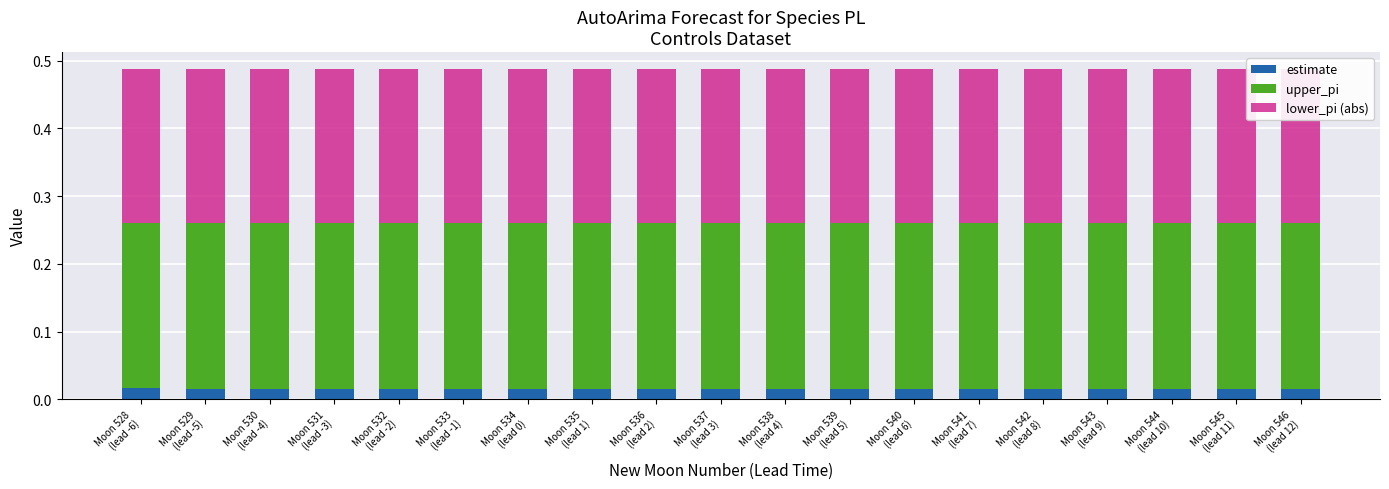

Reading right to left, what are all the values shown in this chart?

estimate: Moon 546
(lead 12)=0.0	Moon 545
(lead 11)=0.0	Moon 544
(lead 10)=0.0	Moon 543
(lead 9)=0.0	Moon 542
(lead 8)=0.0	Moon 541
(lead 7)=0.0	Moon 540
(lead 6)=0.0	Moon 539
(lead 5)=0.0	Moon 538
(lead 4)=0.0	Moon 537
(lead 3)=0.0	Moon 536
(lead 2)=0.0	Moon 535
(lead 1)=0.0	Moon 534
(lead 0)=0.0	Moon 533
(lead -1)=0.0	Moon 532
(lead -2)=0.0	Moon 531
(lead -3)=0.0	Moon 530
(lead -4)=0.0	Moon 529
(lead -5)=0.0	Moon 528
(lead -6)=0.0
upper_pi: Moon 546
(lead 12)=0.2	Moon 545
(lead 11)=0.2	Moon 544
(lead 10)=0.2	Moon 543
(lead 9)=0.2	Moon 542
(lead 8)=0.2	Moon 541
(lead 7)=0.2	Moon 540
(lead 6)=0.2	Moon 539
(lead 5)=0.2	Moon 538
(lead 4)=0.2	Moon 537
(lead 3)=0.2	Moon 536
(lead 2)=0.2	Moon 535
(lead 1)=0.2	Moon 534
(lead 0)=0.2	Moon 533
(lead -1)=0.2	Moon 532
(lead -2)=0.2	Moon 531
(lead -3)=0.2	Moon 530
(lead -4)=0.2	Moon 529
(lead -5)=0.2	Moon 528
(lead -6)=0.2
lower_pi (abs): Moon 546
(lead 12)=0.2	Moon 545
(lead 11)=0.2	Moon 544
(lead 10)=0.2	Moon 543
(lead 9)=0.2	Moon 542
(lead 8)=0.2	Moon 541
(lead 7)=0.2	Moon 540
(lead 6)=0.2	Moon 539
(lead 5)=0.2	Moon 538
(lead 4)=0.2	Moon 537
(lead 3)=0.2	Moon 536
(lead 2)=0.2	Moon 535
(lead 1)=0.2	Moon 534
(lead 0)=0.2	Moon 533
(lead -1)=0.2	Moon 532
(lead -2)=0.2	Moon 531
(lead -3)=0.2	Moon 530
(lead -4)=0.2	Moon 529
(lead -5)=0.2	Moon 528
(lead -6)=0.2